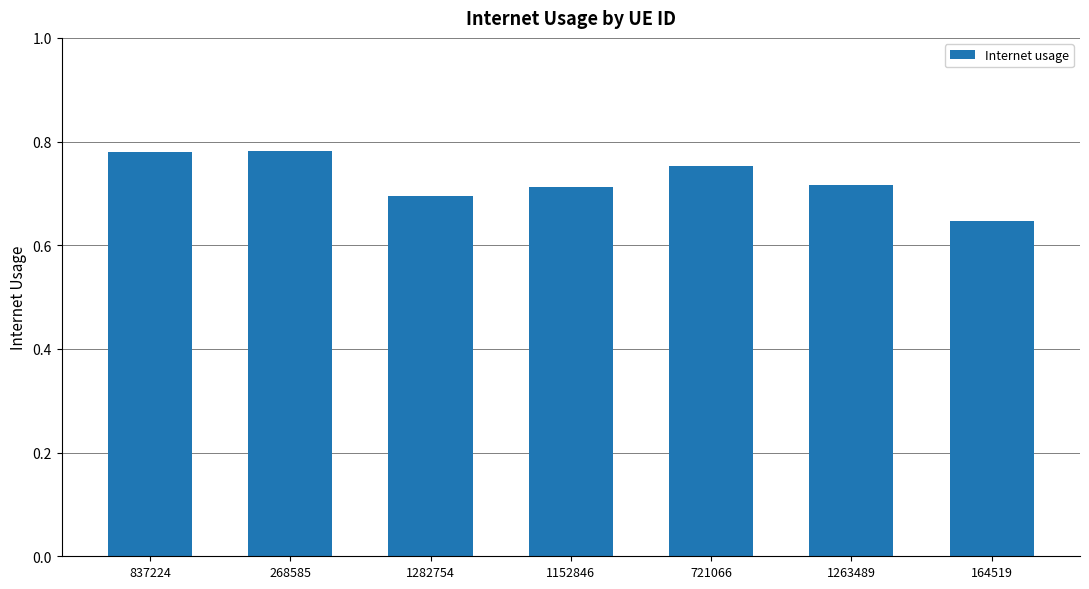

What is the sum of the values at 164519 and 1282754?

1.3